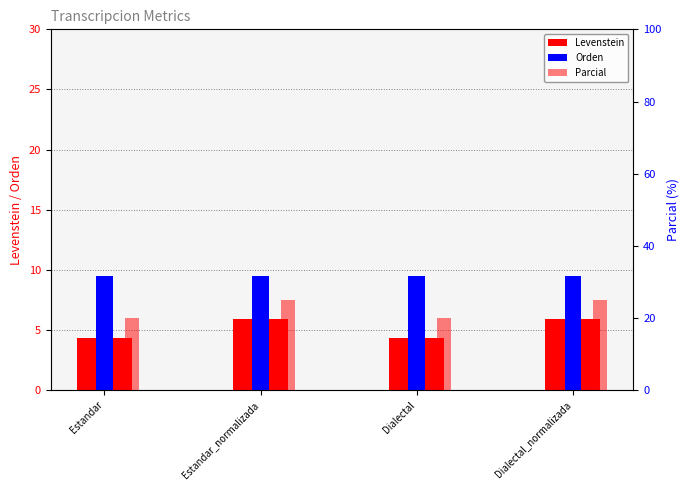

What position from the left is Dialectal_normalizada?

4